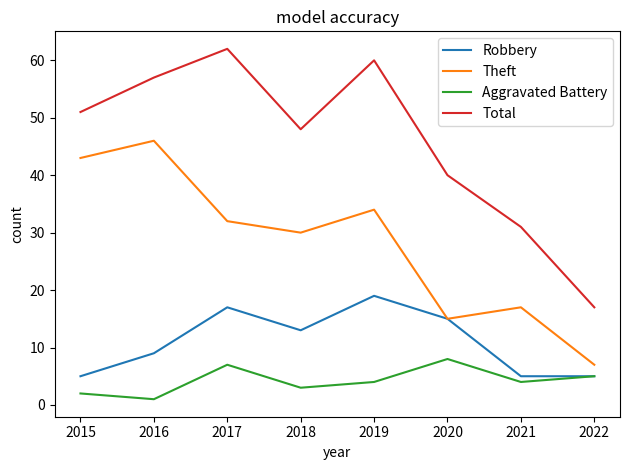

Which series changed the most between 2018 and 2020?

Theft